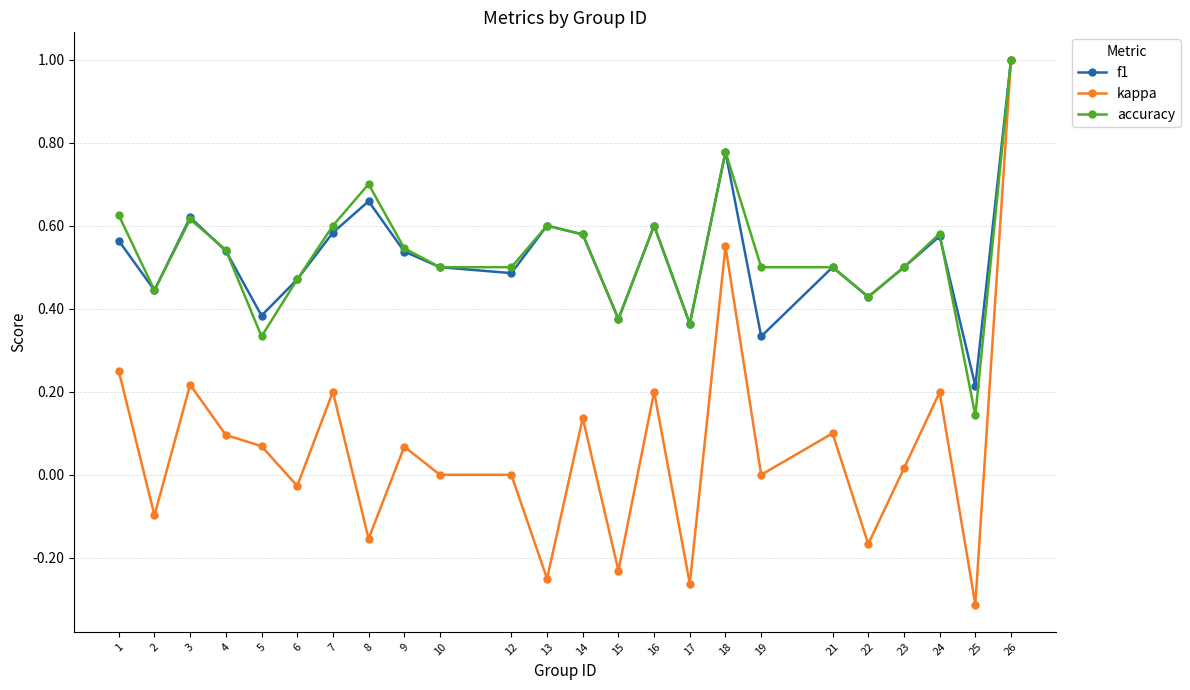

How many lines are shown in the chart?

3